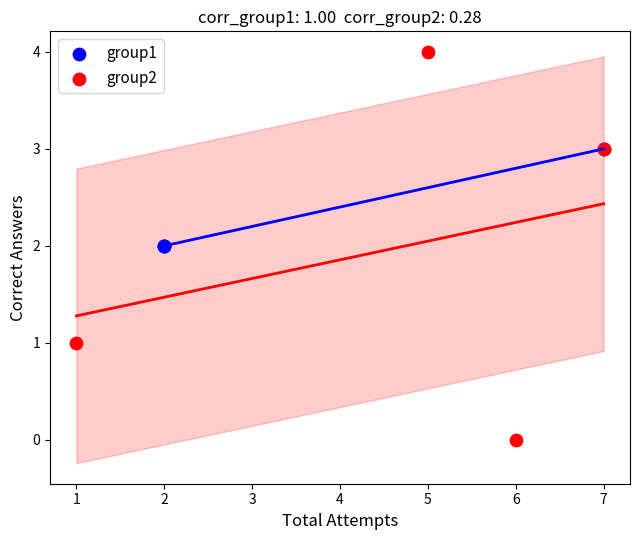

Which series has the widest spread of Y values?

group2